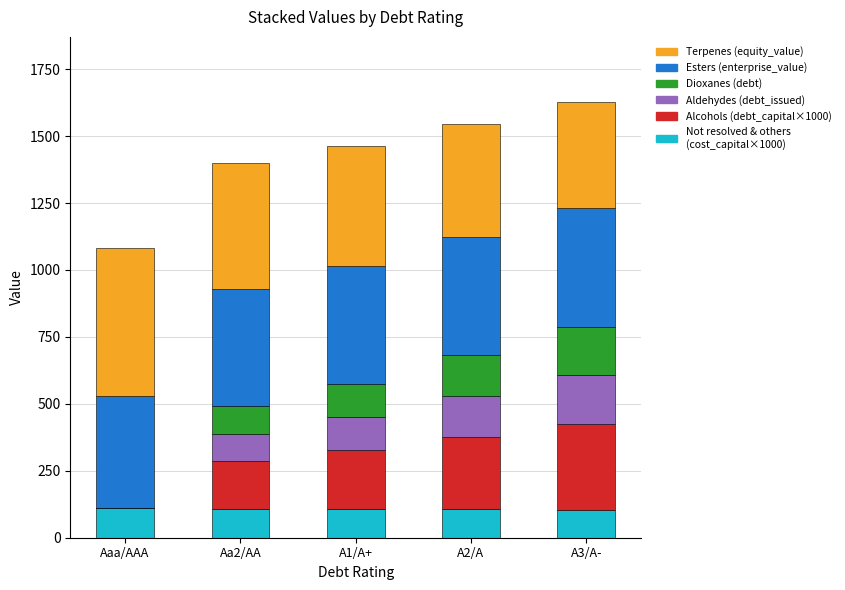

How many categories are shown in the chart?

5